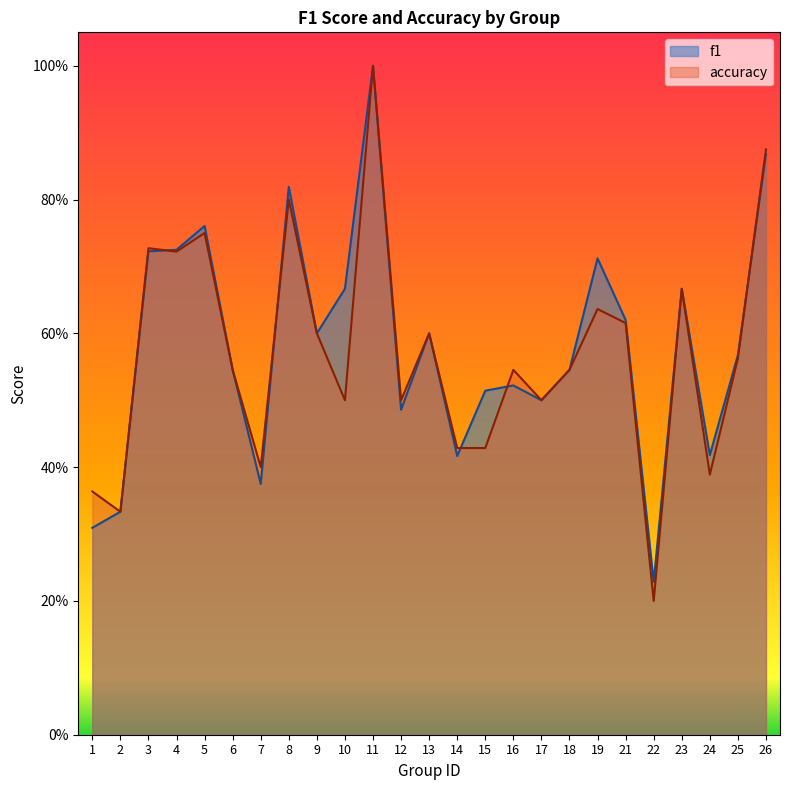

Which series has the widest spread of values?

accuracy